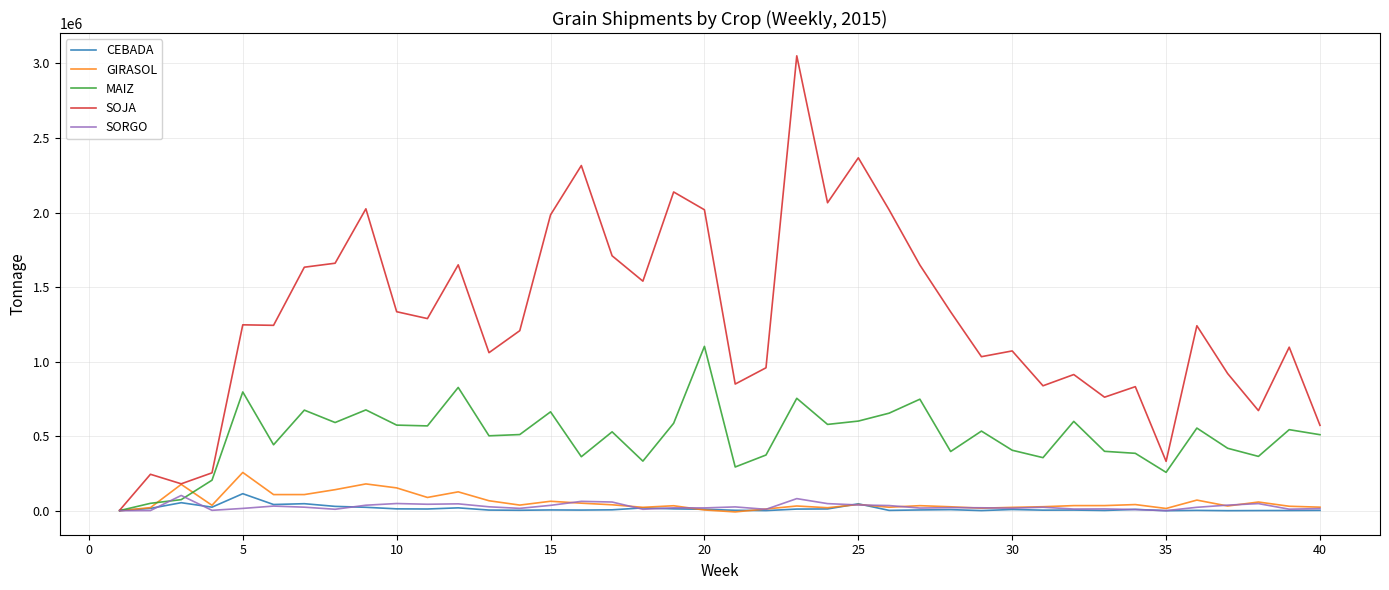

What is the difference between the maximum and minimum values in the MAIZ series?

1101369.3